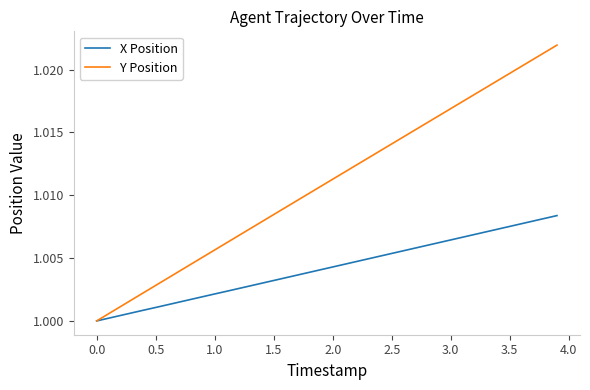

Which series has the largest total across all categories?

Y Position